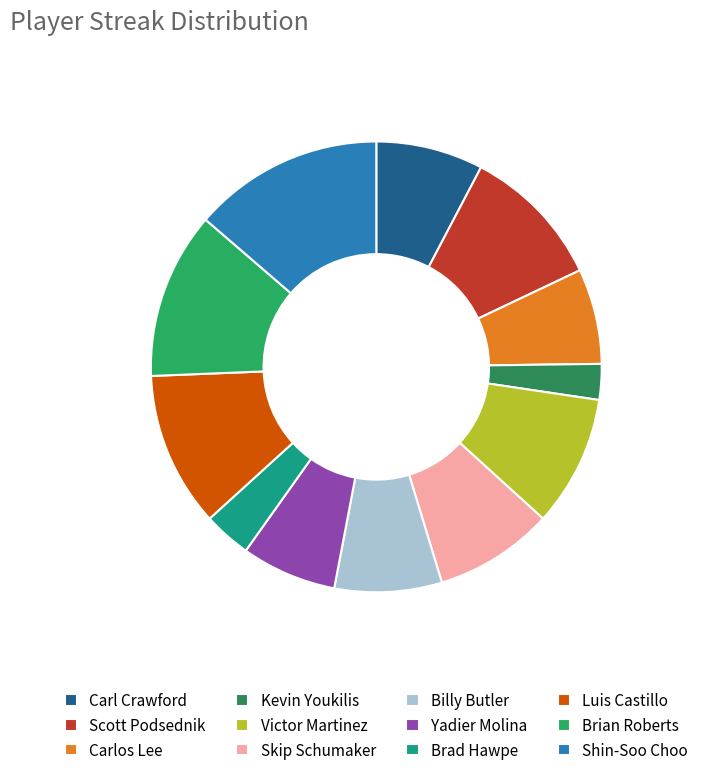

Which category has the biggest portion of the pie?

Shin-Soo Choo